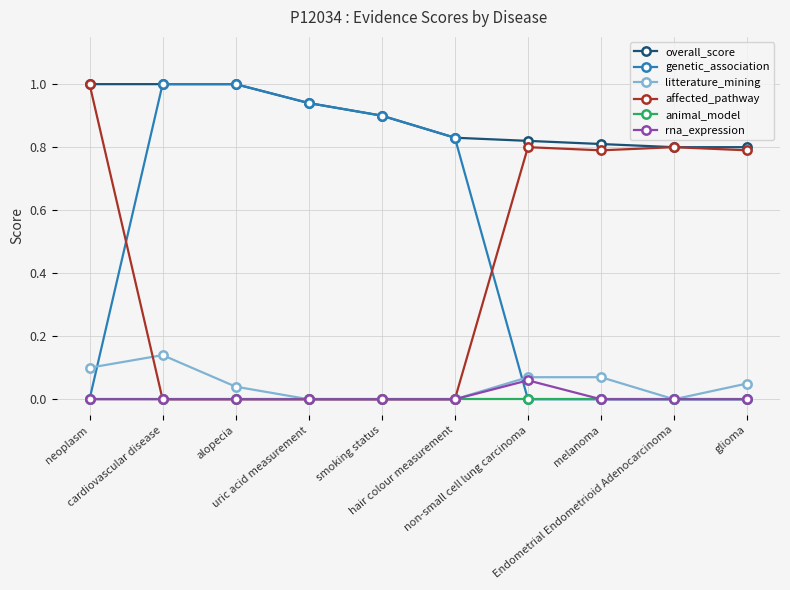

Is it true that rna_expression equals 0.1 at non-small cell lung carcinoma?

True